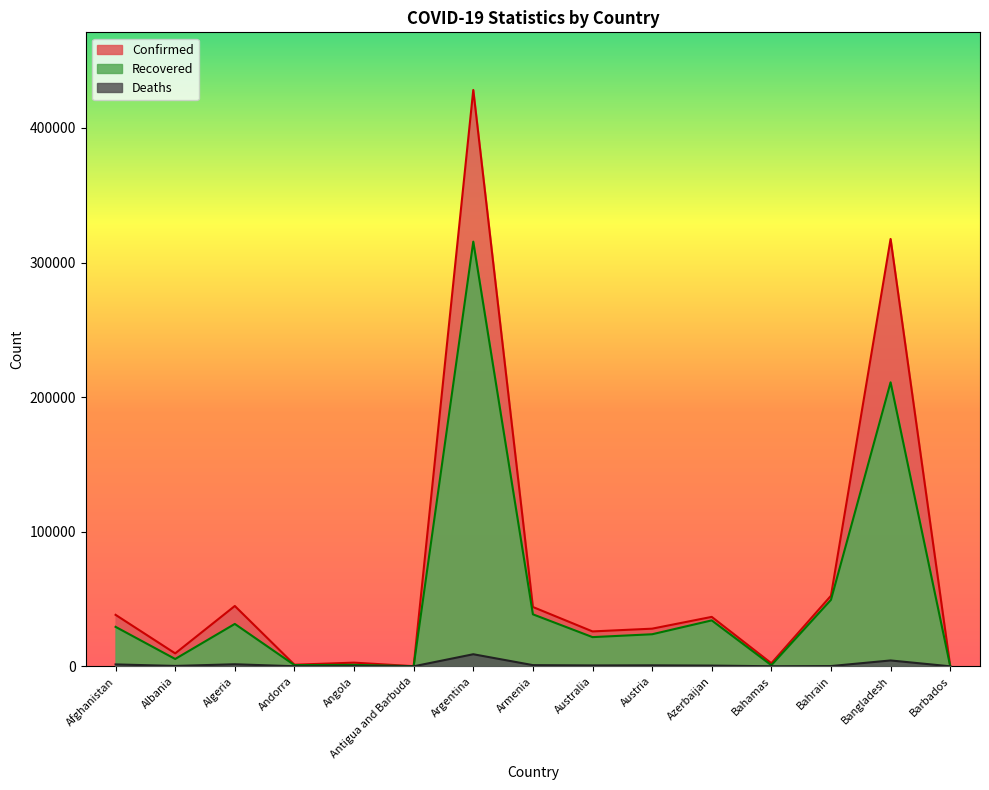

How many interior local valleys does the Confirmed series have?

5